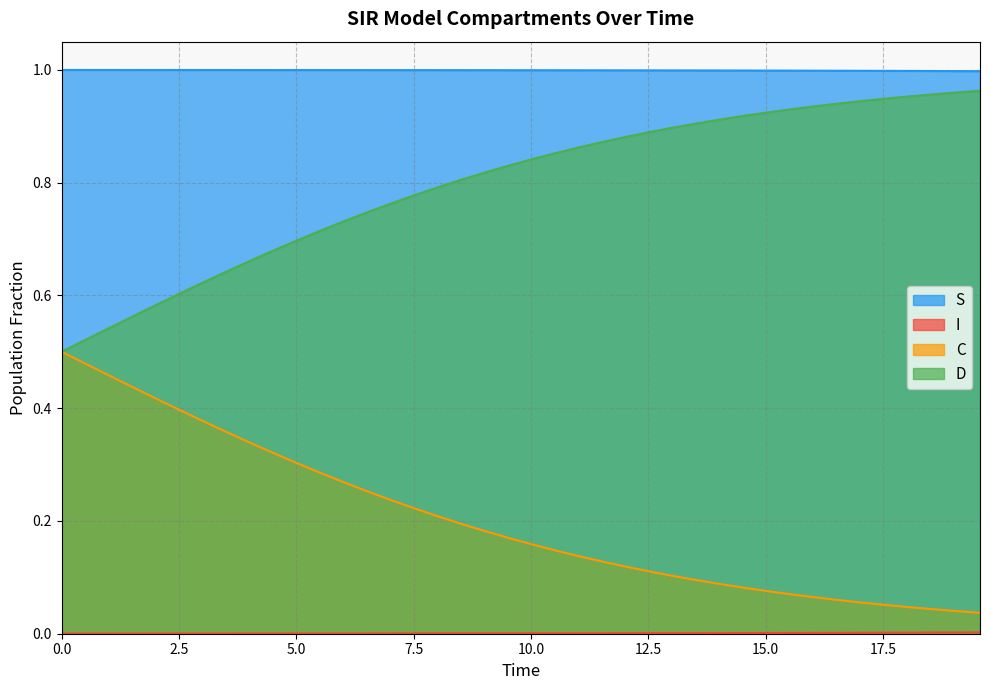

What is the sum of all D values?

31.9